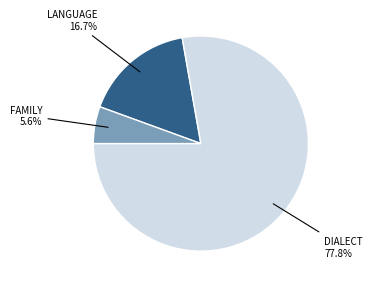

Is there any slice that represents more than half of the pie?

Yes